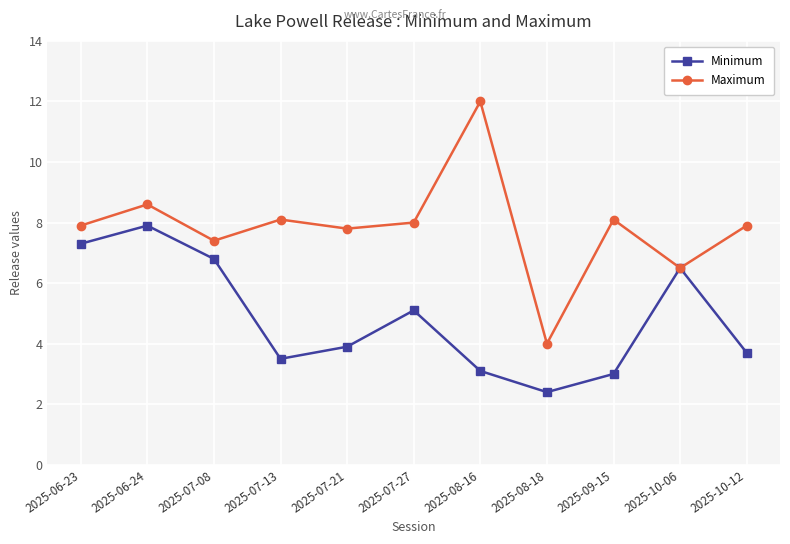

What is the approximate value of Maximum at 2025-07-27?

8.0